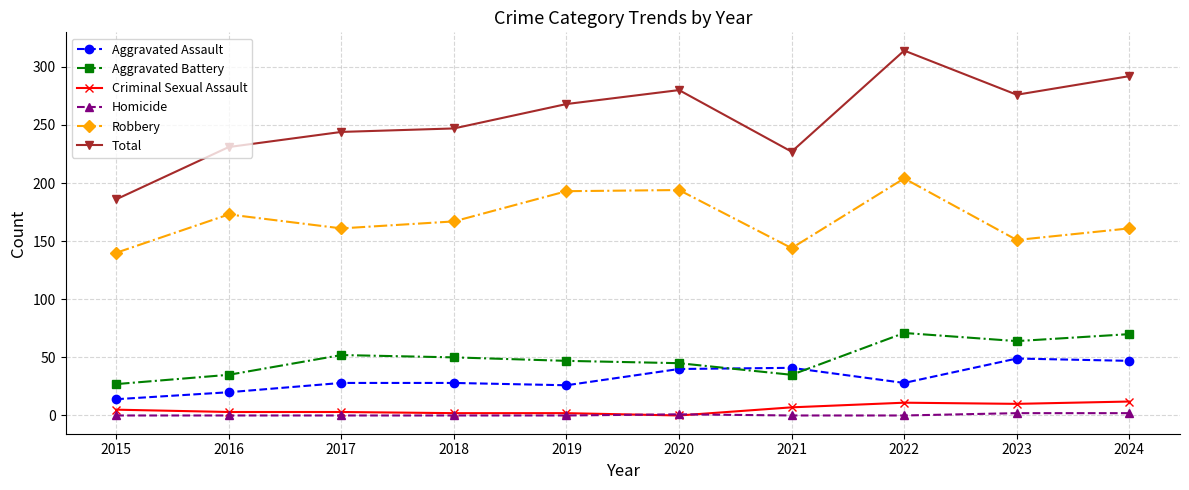

Which series has the largest total across all categories?

Total